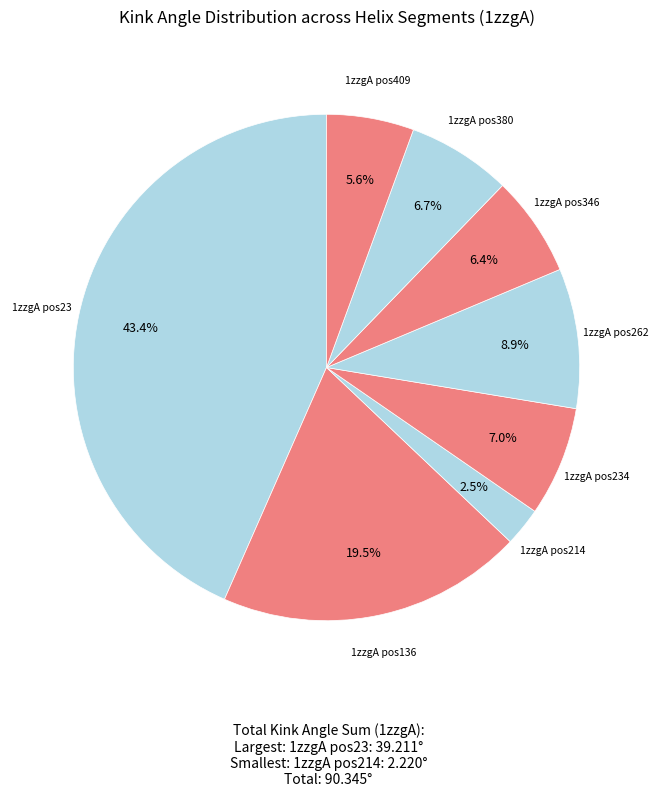

Count the number of slices in the pie.

8